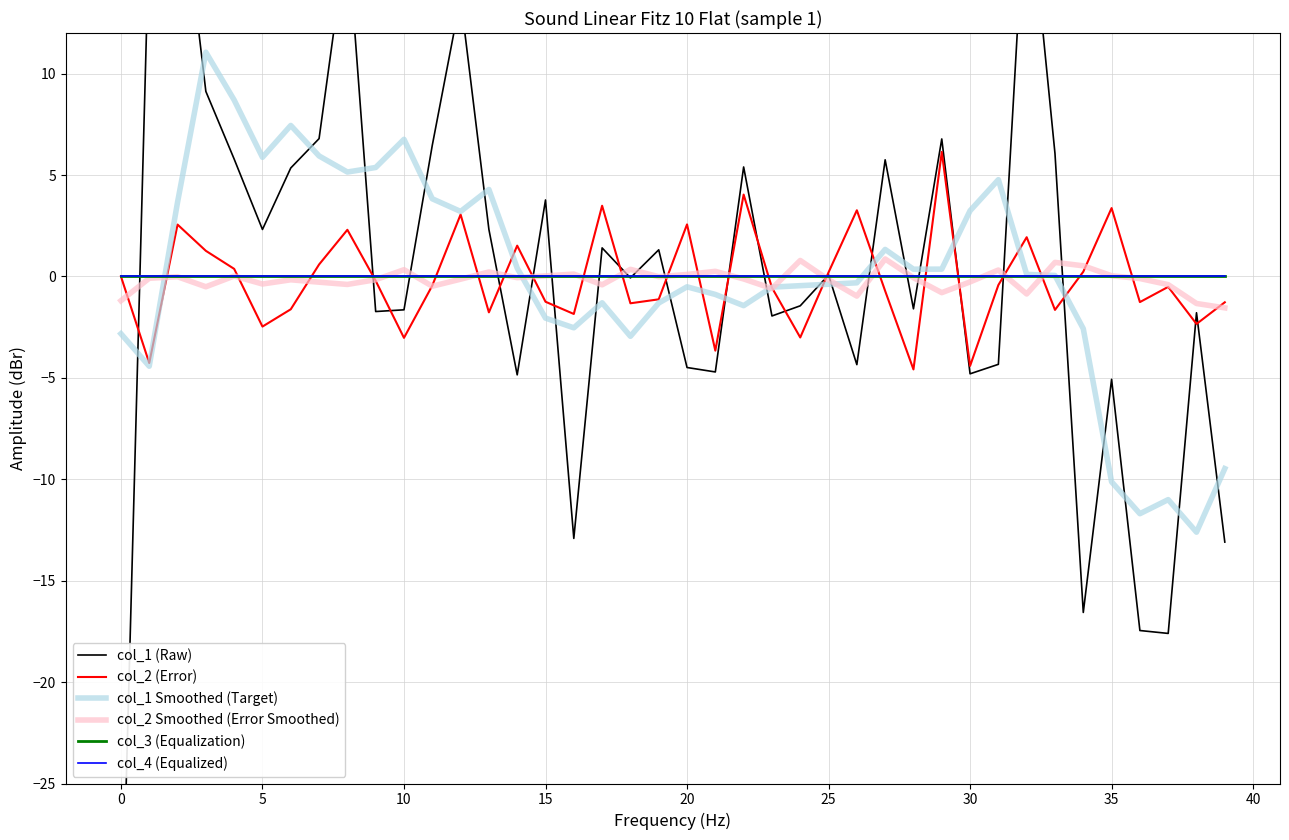

How many values in col_2 (Error) are below zero?

23